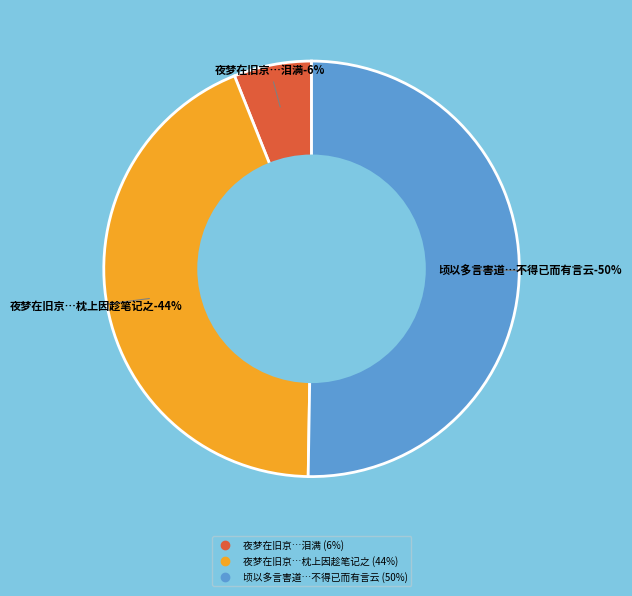

Rank the categories by value from lowest to highest.

夜梦在旧京忽闻卖花声有感至于恸哭觉而泪满, 夜梦在旧京忽闻卖花声有感至于恸哭觉而泪满枕上因趁笔记之, 顷以多言害道绝不作诗两日读大学诚意章有感至日之朝起书此以自箴盖不得已而有言云